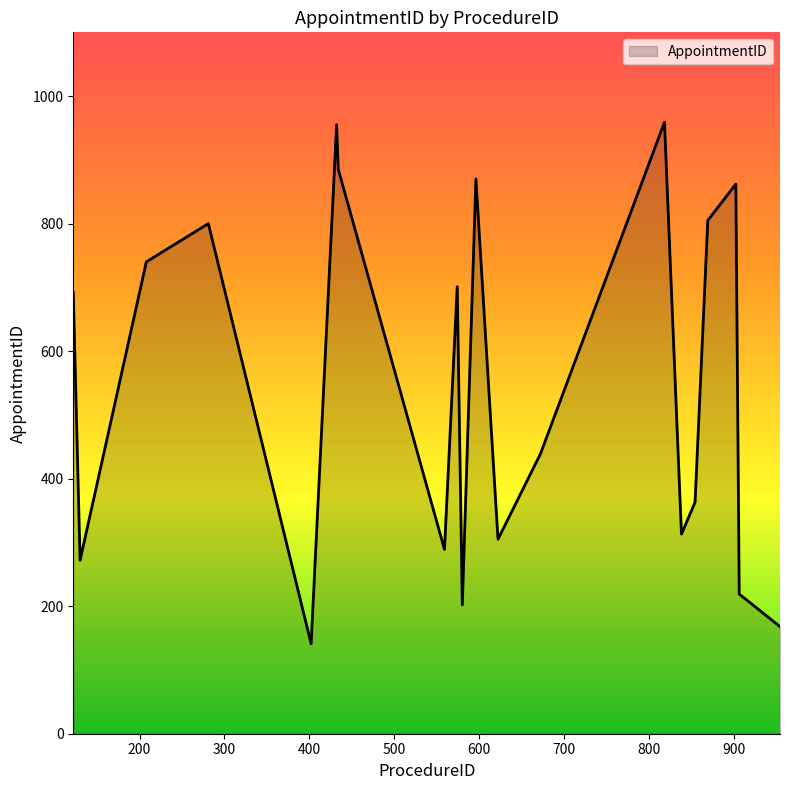

What is the smallest value displayed?

141